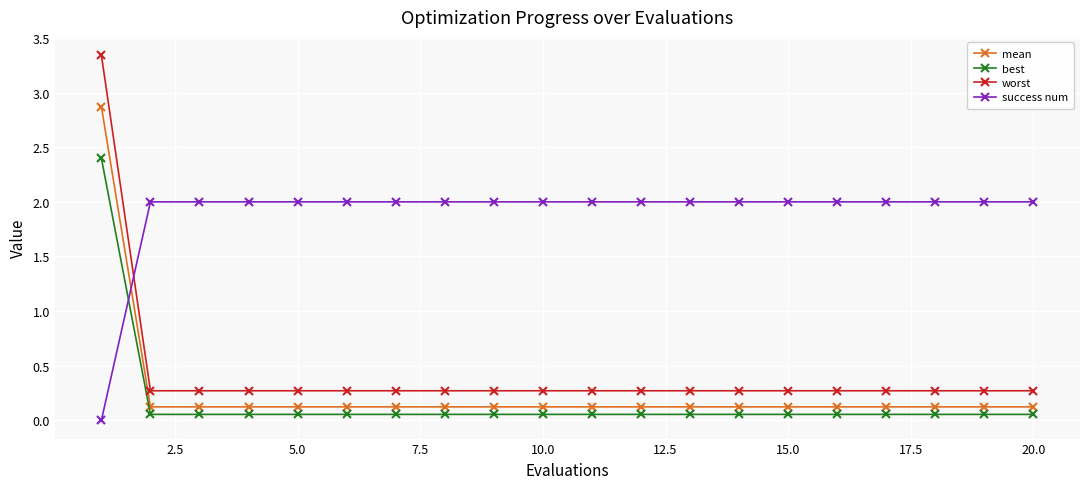

How many times do worst and success num cross each other?

1